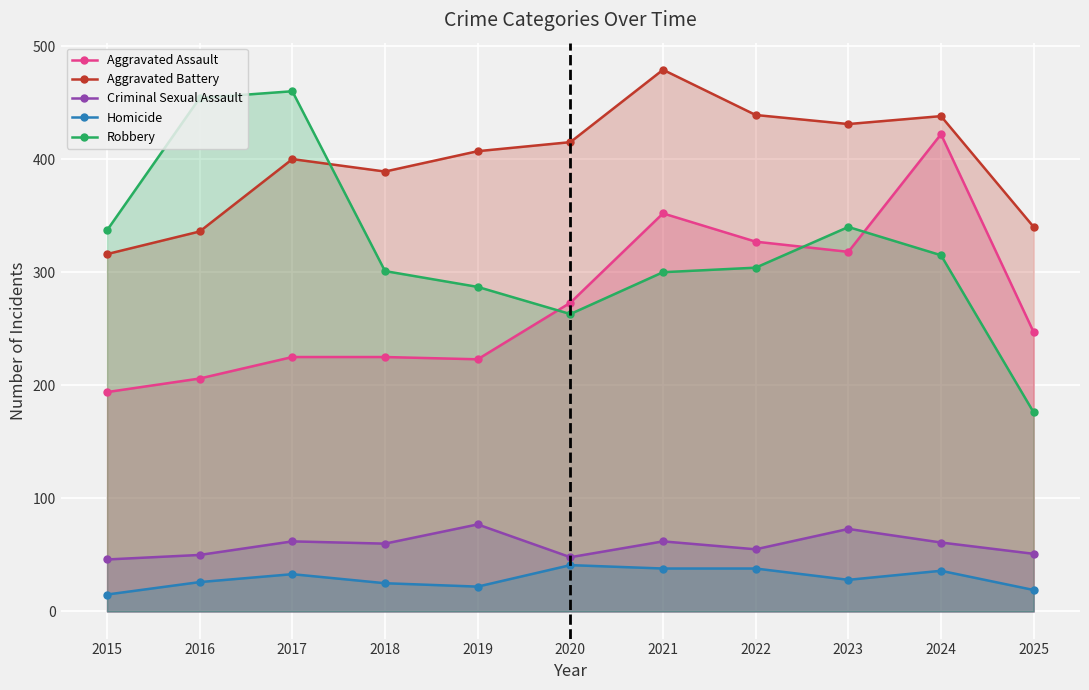

What is the spread (max minus min) of values at 2016?

428